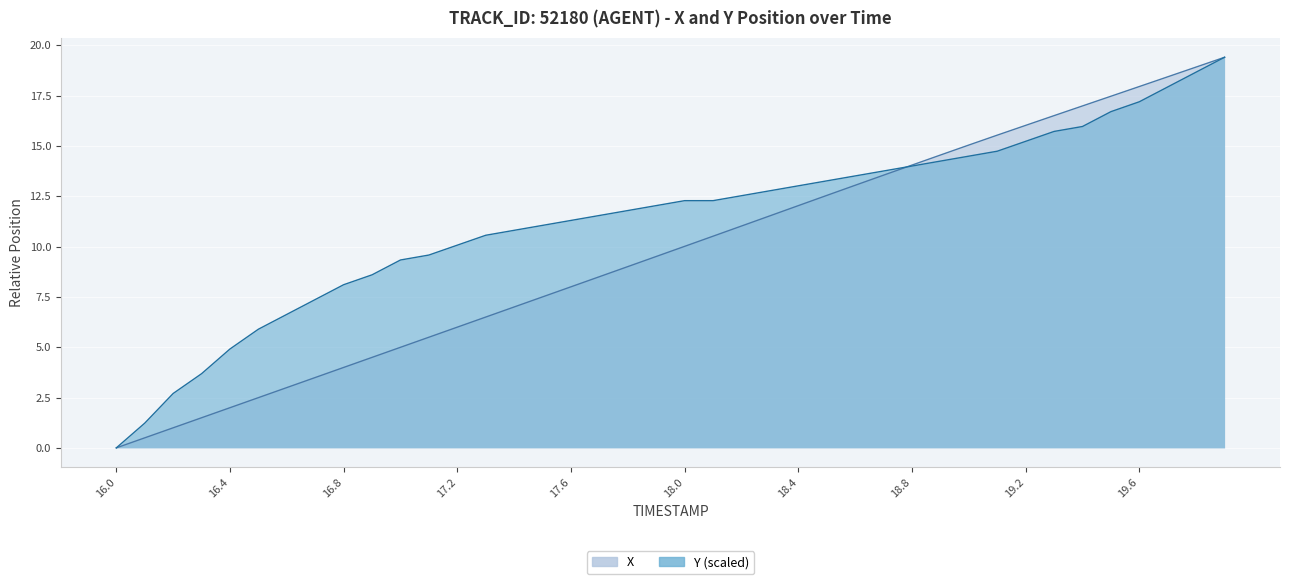

How many lines are shown in the chart?

2